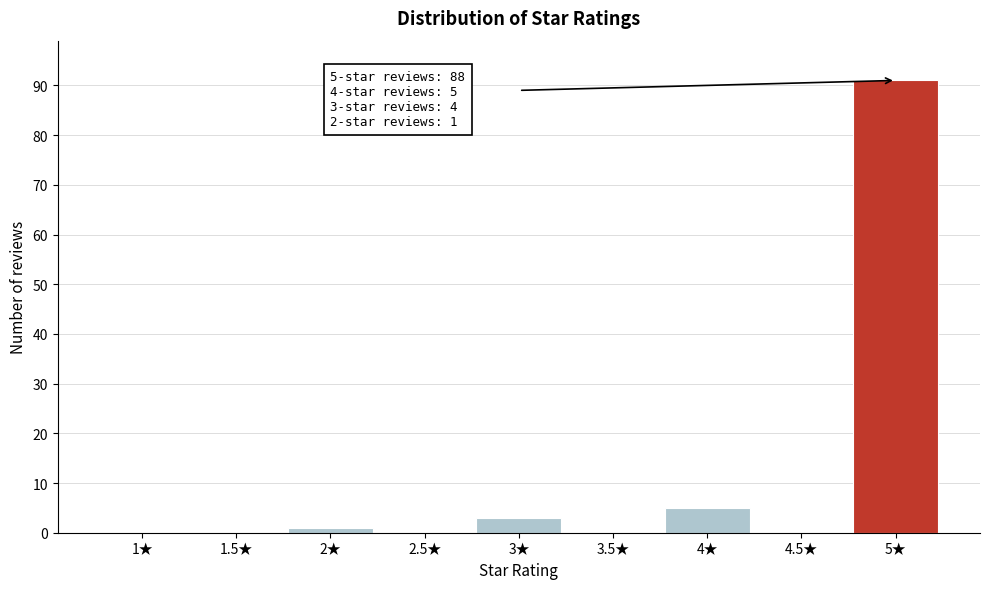

Reading left to right, transcribe all the data shown in this chart.

1★=0	1.5★=0	2★=1	2.5★=0	3★=3	3.5★=0	4★=5	4.5★=0	5★=91